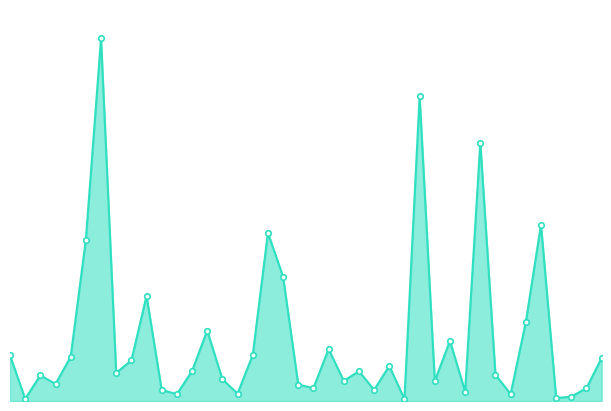

What is the label of the 6th point from the left?

Auburn Gresham